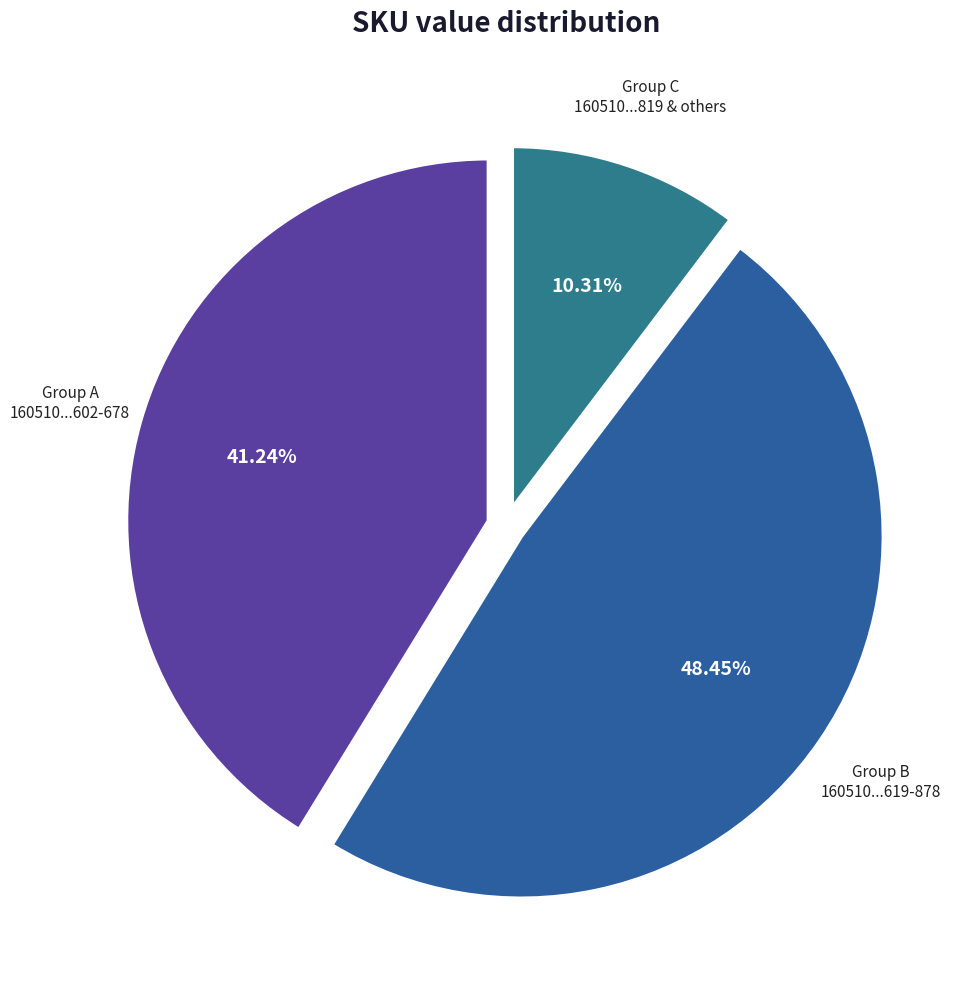

Count the number of slices in the pie.

3